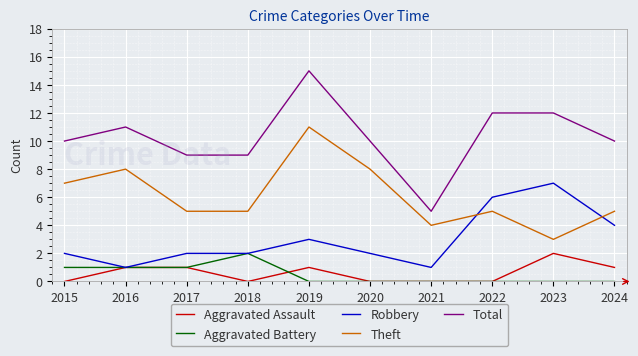

How many series are shown in this chart?

5